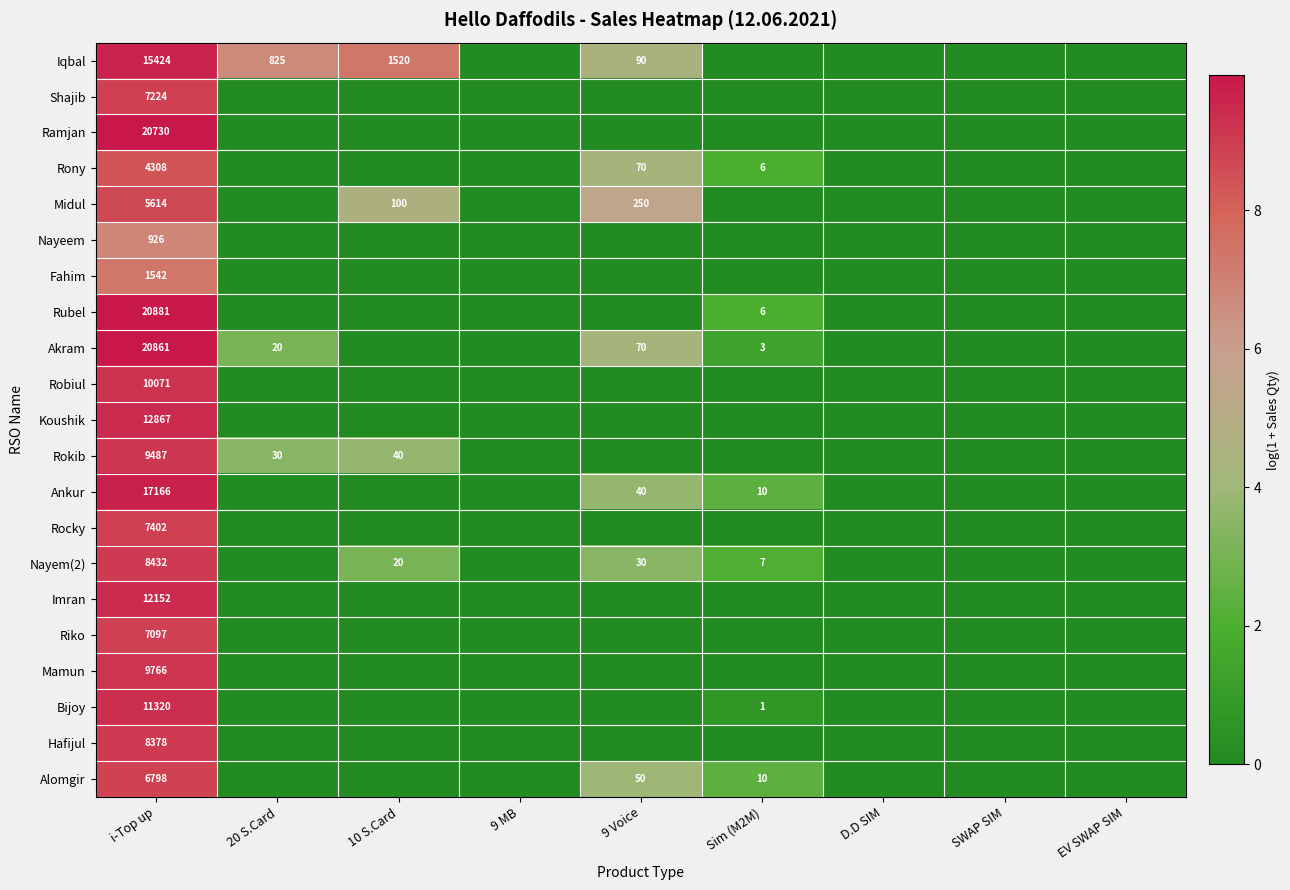

At i-Top up, list the series in order from smallest to largest.

Nayeem, Fahim, Rony, Midul, Alomgir, Riko, Shajib, Rocky, Hafijul, Nayem(2), Rokib, Mamun, Robiul, Bijoy, Imran, Koushik, Iqbal, Ankur, Ramjan, Akram, Rubel